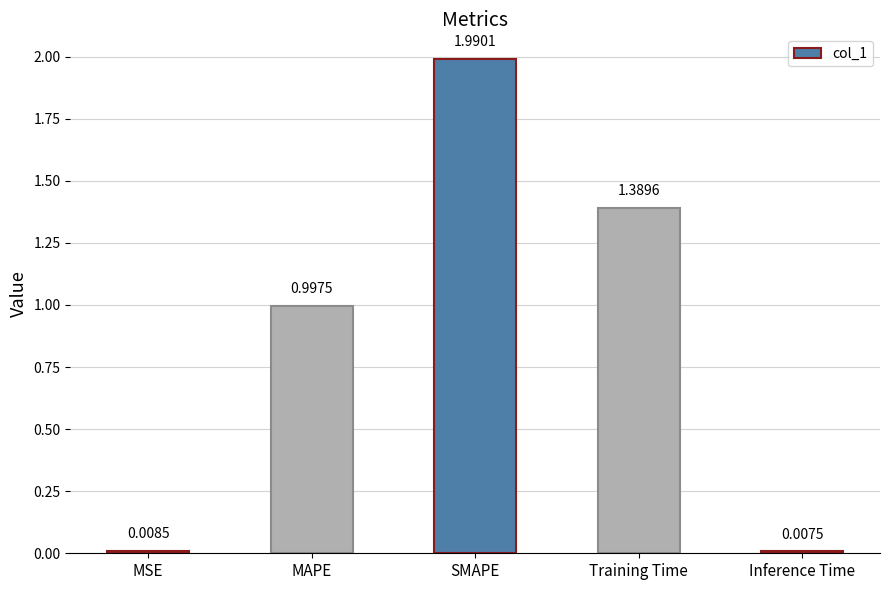

What is the change in value from MSE to MAPE?

+1.0